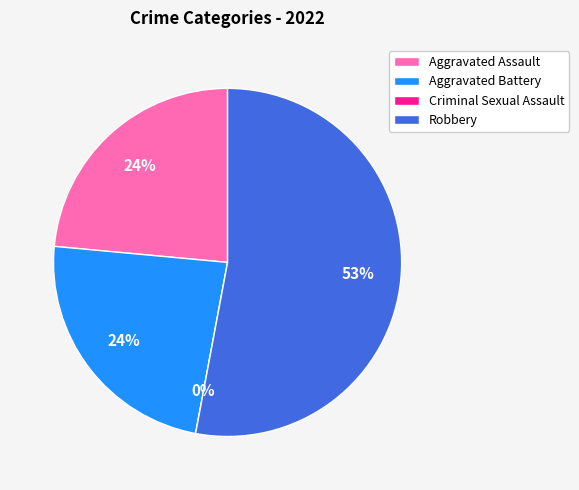

To the nearest percent, what is the difference between the Aggravated Assault and Robbery slice percentages?

29%